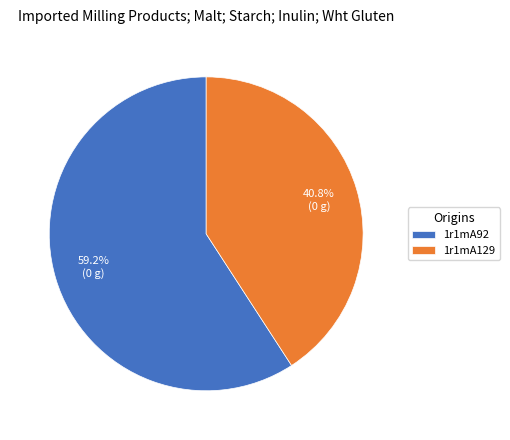

Between 1r1mA92 and 1r1mA129, which is larger?

1r1mA92